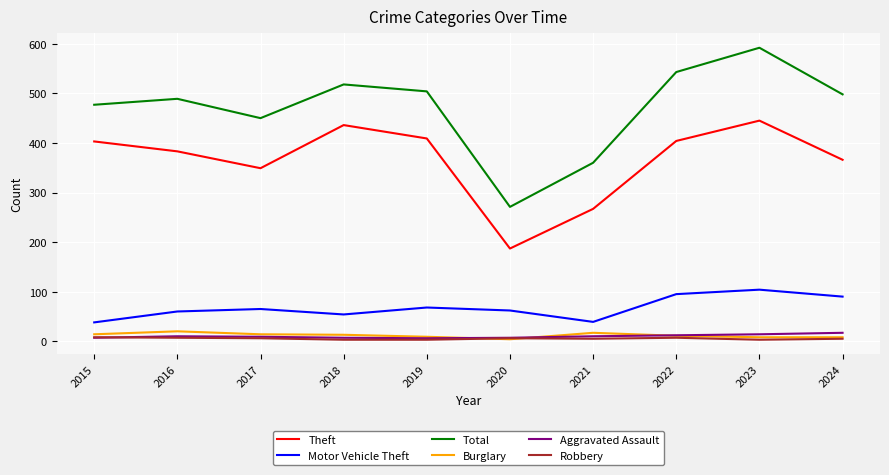

Where does the Total series first go above 498?

2018